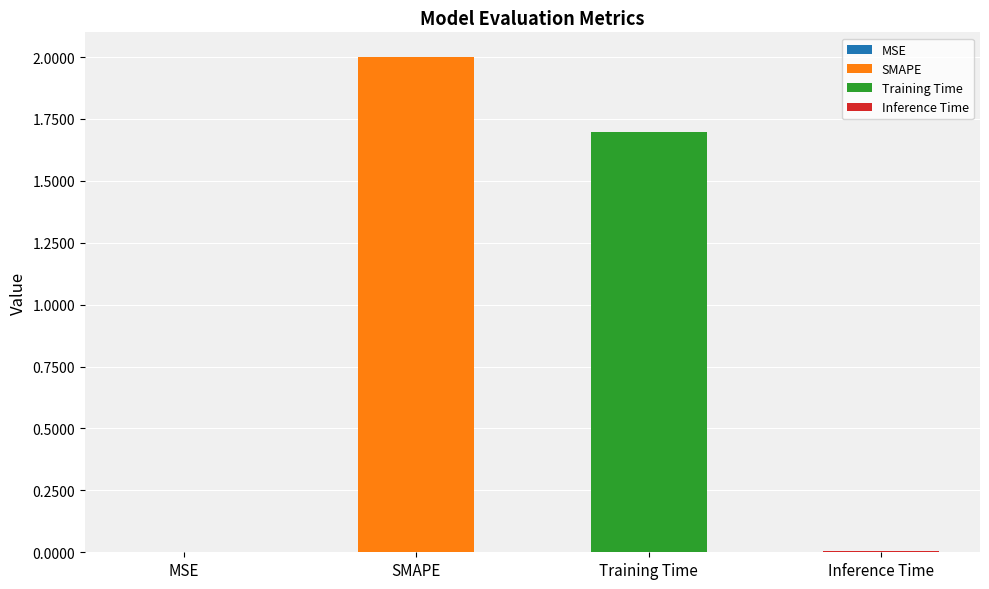

What value does the data have at Training Time?

1.7